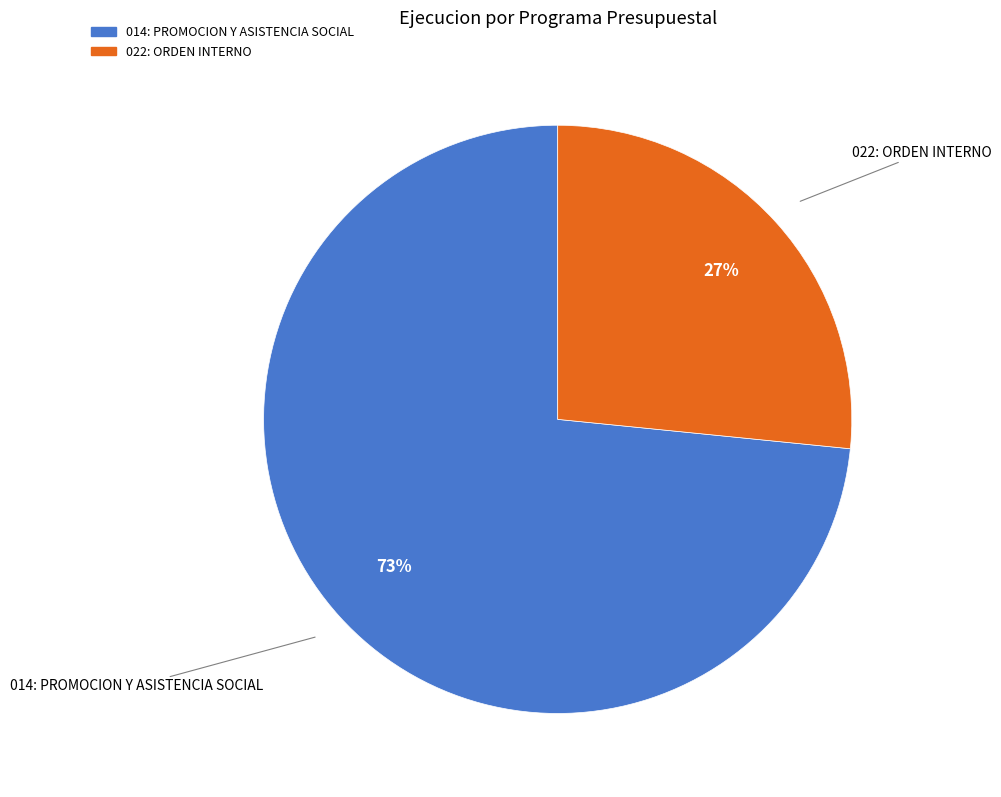

Is it true that 022: ORDEN INTERNO is 27% of the pie?

True